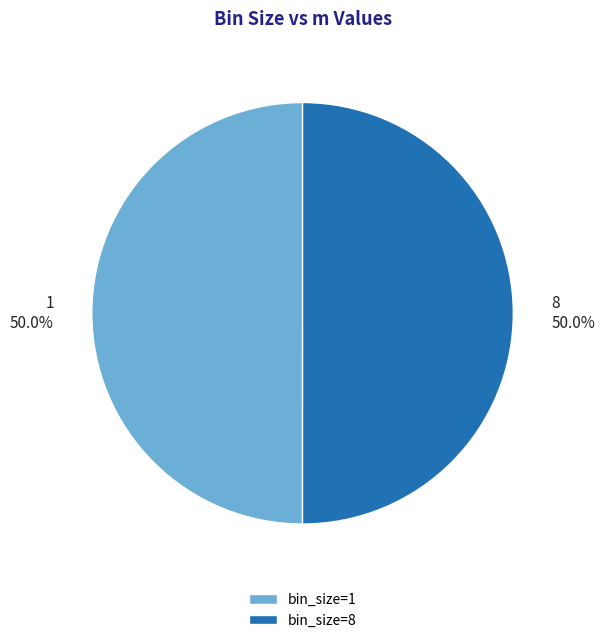

What percentage is NOT represented by 1?

50.0%